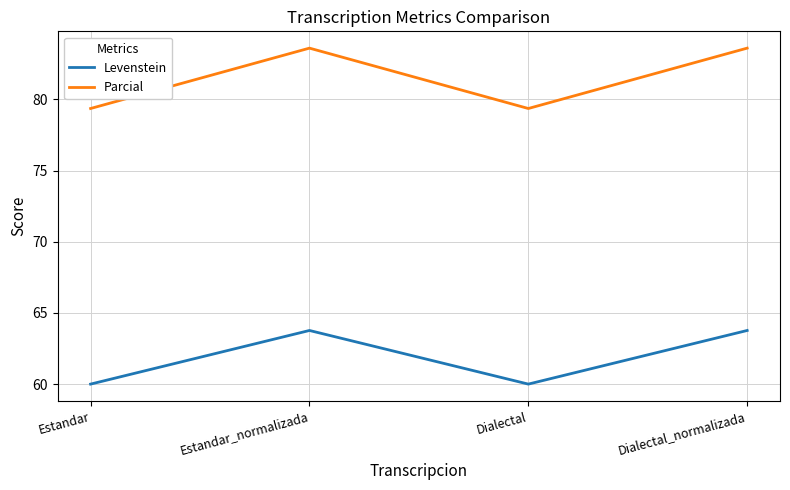

Rank the series at Estandar from highest to lowest value.

Parcial, Levenstein